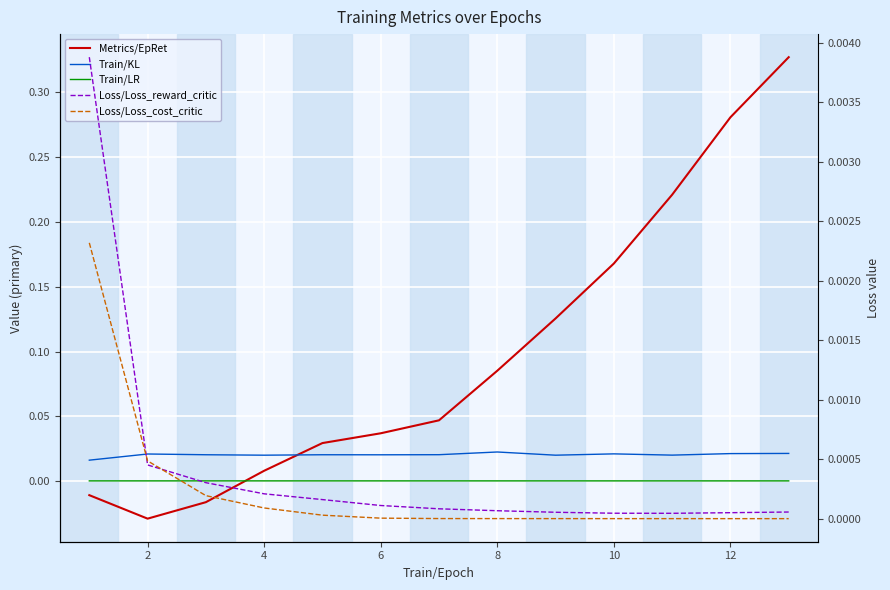

Which has a higher value, 12 or 10?

12